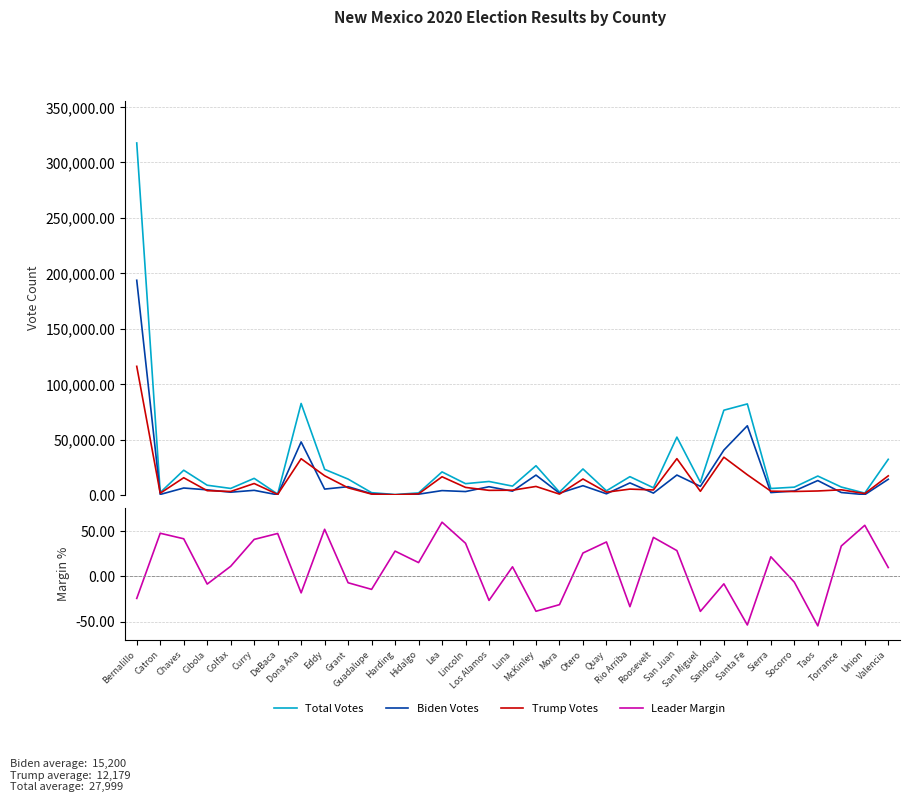

What is the total value across all series at Harding?

1030.7